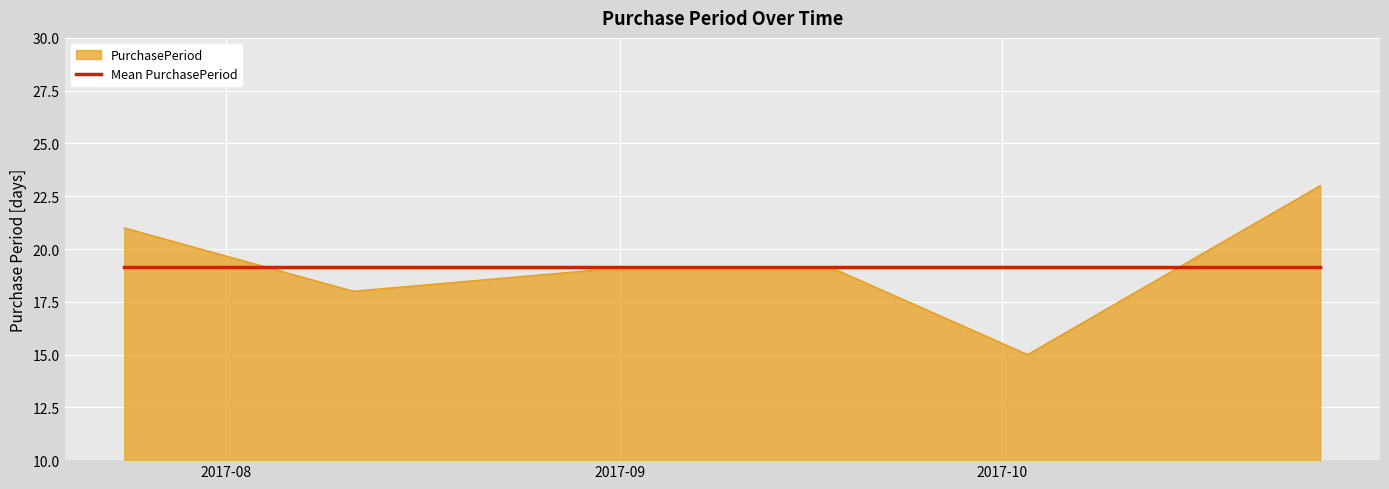

What is the maximum value shown in the chart?

23.0